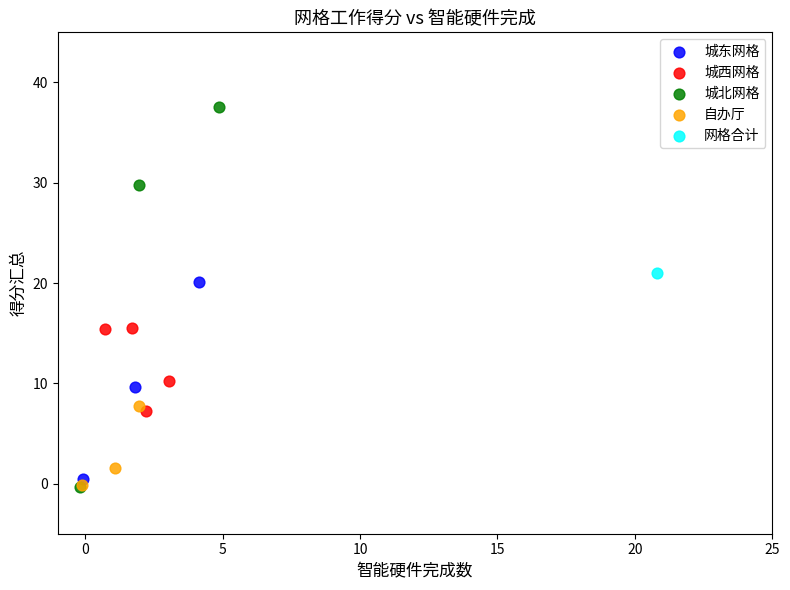

What are all the series names shown in the legend?

城东网格, 城西网格, 城北网格, 自办厅, 网格合计